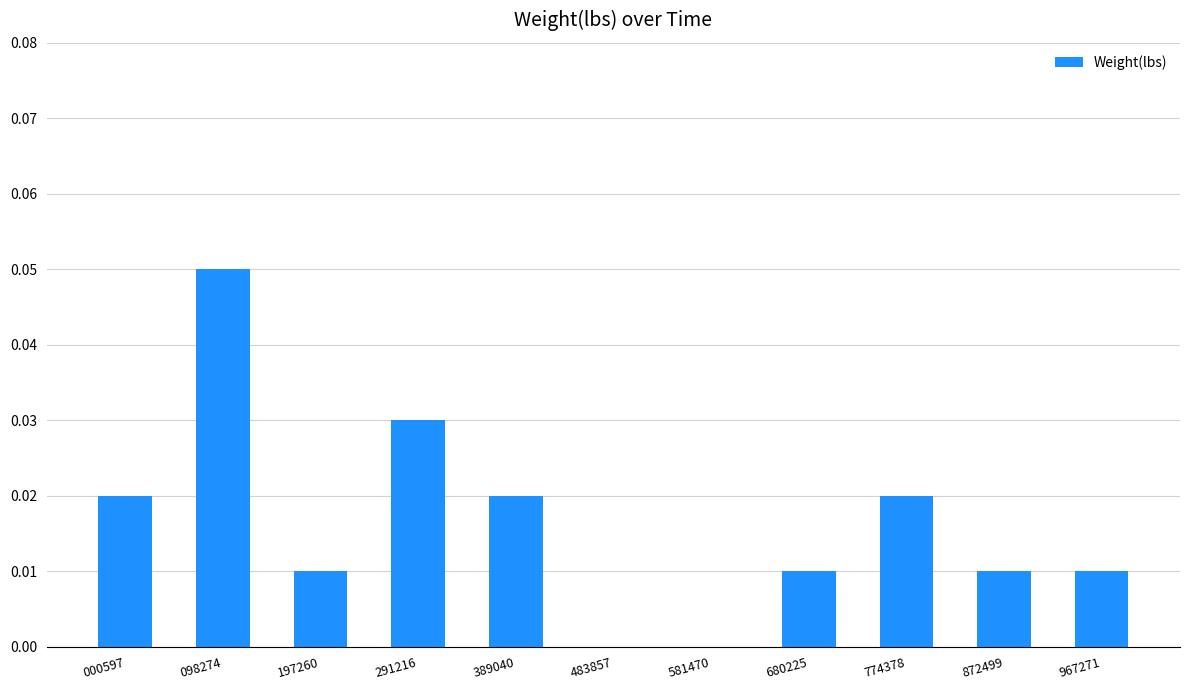

The chart shows a value of 0.0 at 000597. True or false?

True